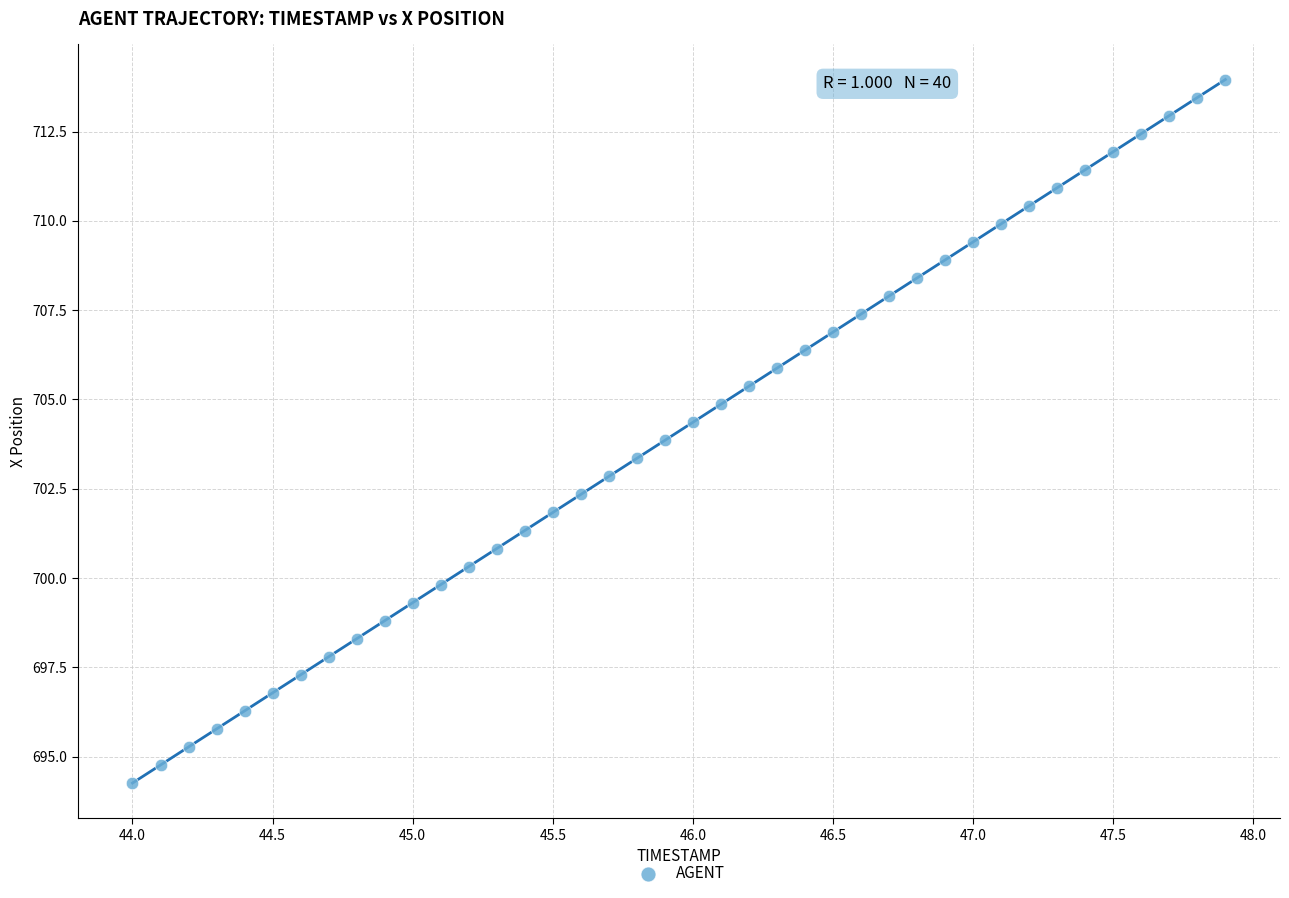

What is the range of Y values (max minus min)?

19.7